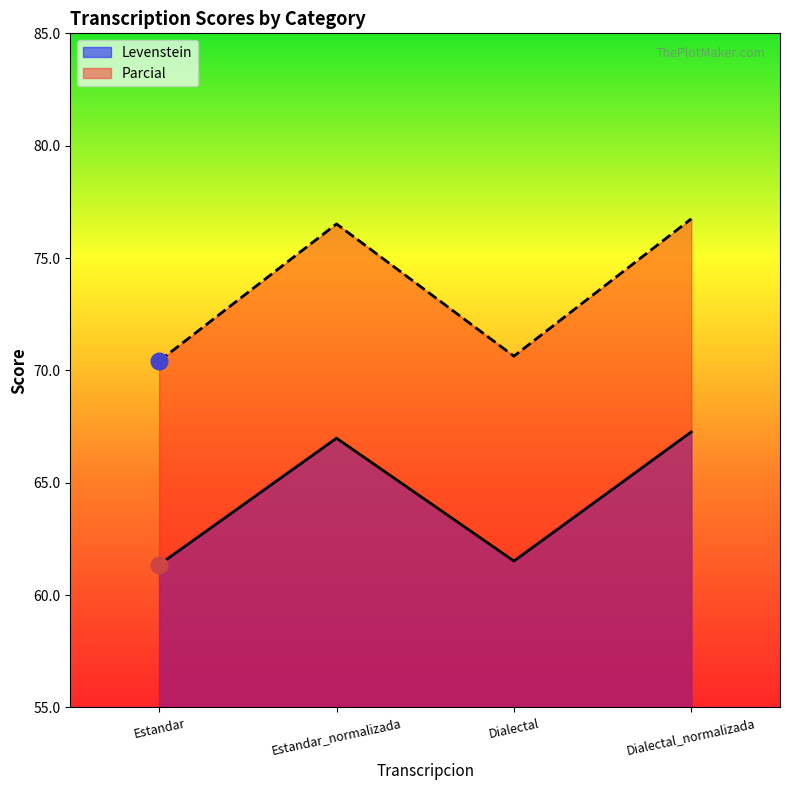

Reading left to right, extract all data points from this chart.

Levenstein: Estandar=61.4	Estandar_normalizada=67.0	Dialectal=61.5	Dialectal_normalizada=67.3
Parcial: Estandar=70.4	Estandar_normalizada=76.5	Dialectal=70.6	Dialectal_normalizada=76.7